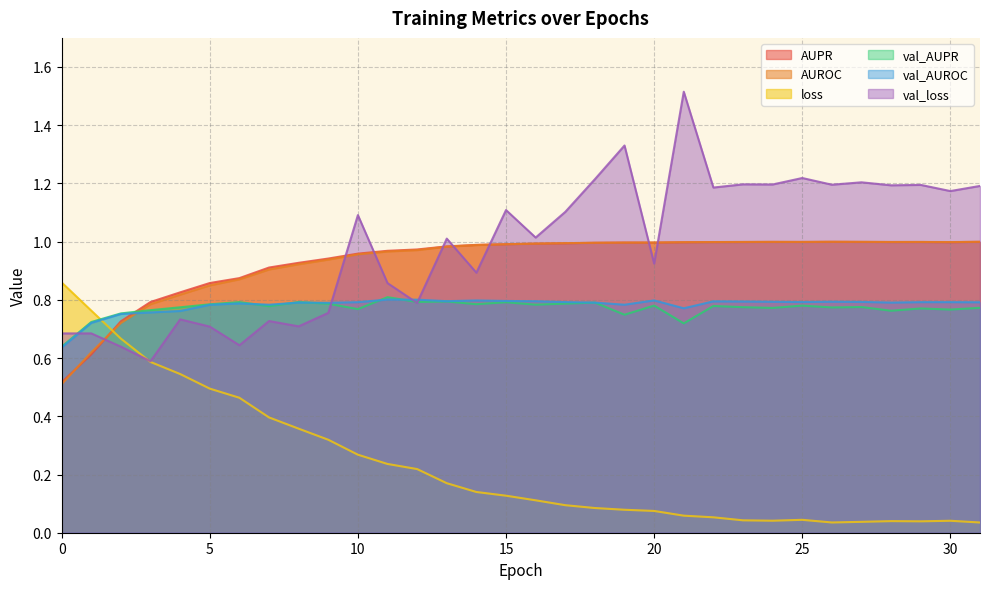

What is the maximum value shown in the chart?

1.5